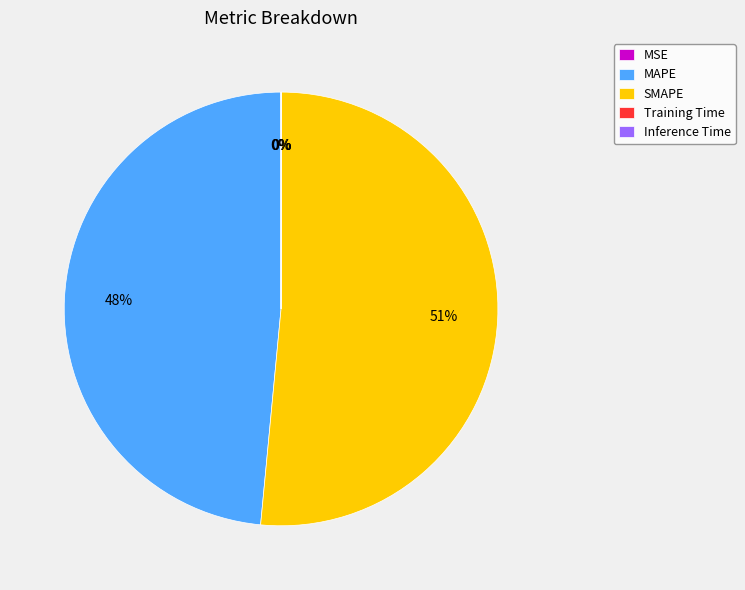

To the nearest percent, what is the average slice percentage?

20%